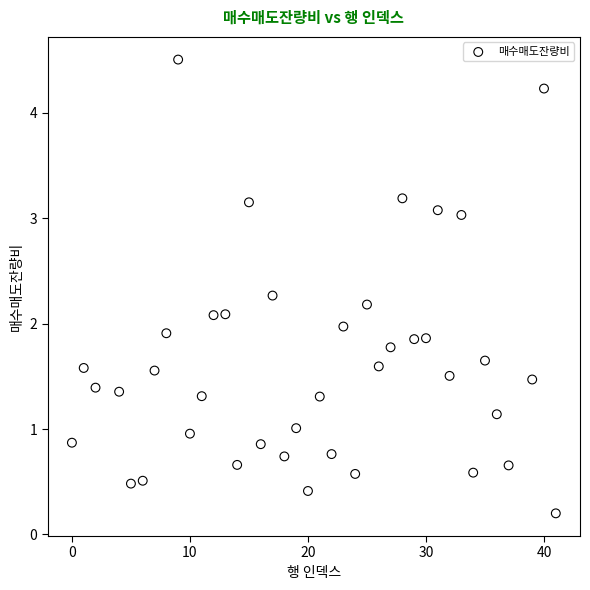

What is the range of X values (max minus min)?

41.0